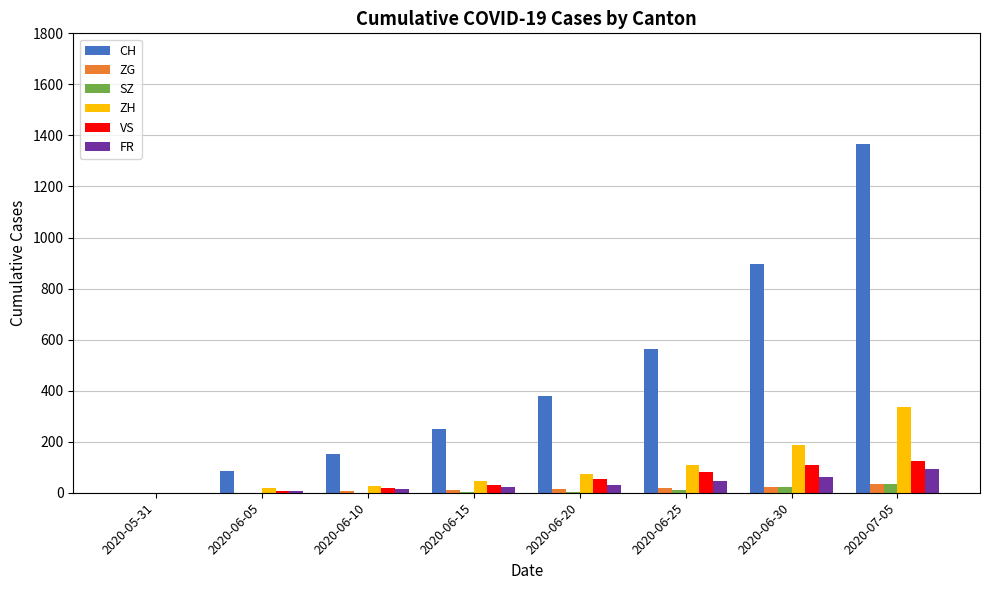

Between 2020-06-05 and 2020-06-30, which series saw the biggest shift?

CH